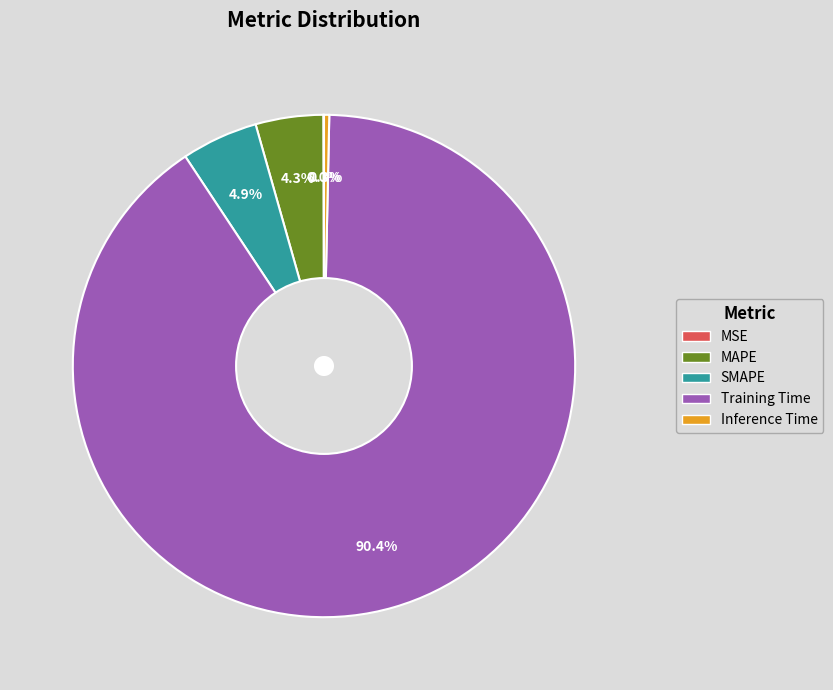

Does MAPE account for over 50% of the chart?

No